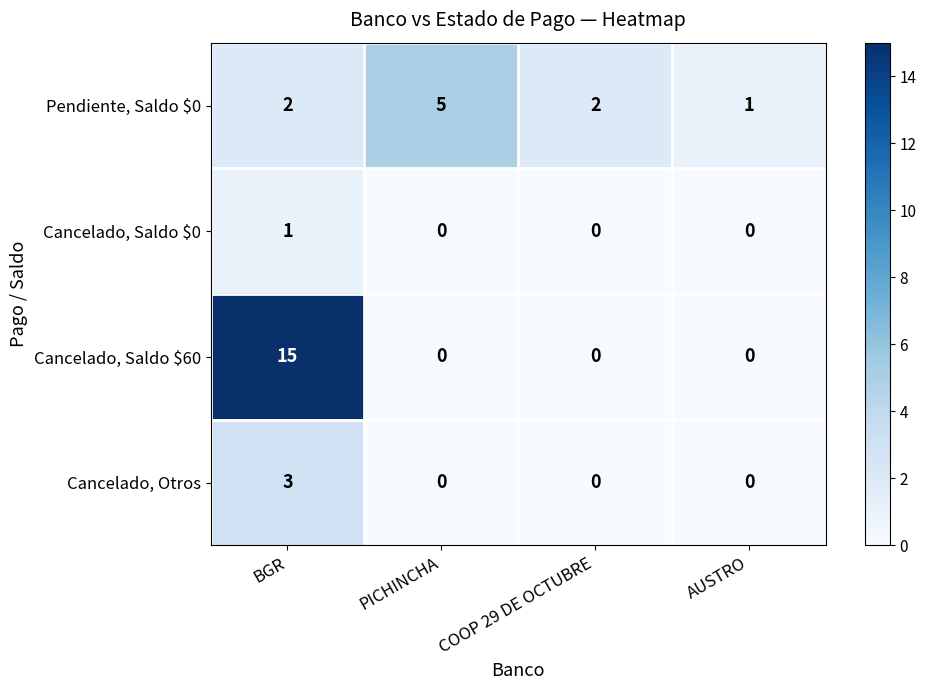

At which category is the sum across all series the highest?

BGR